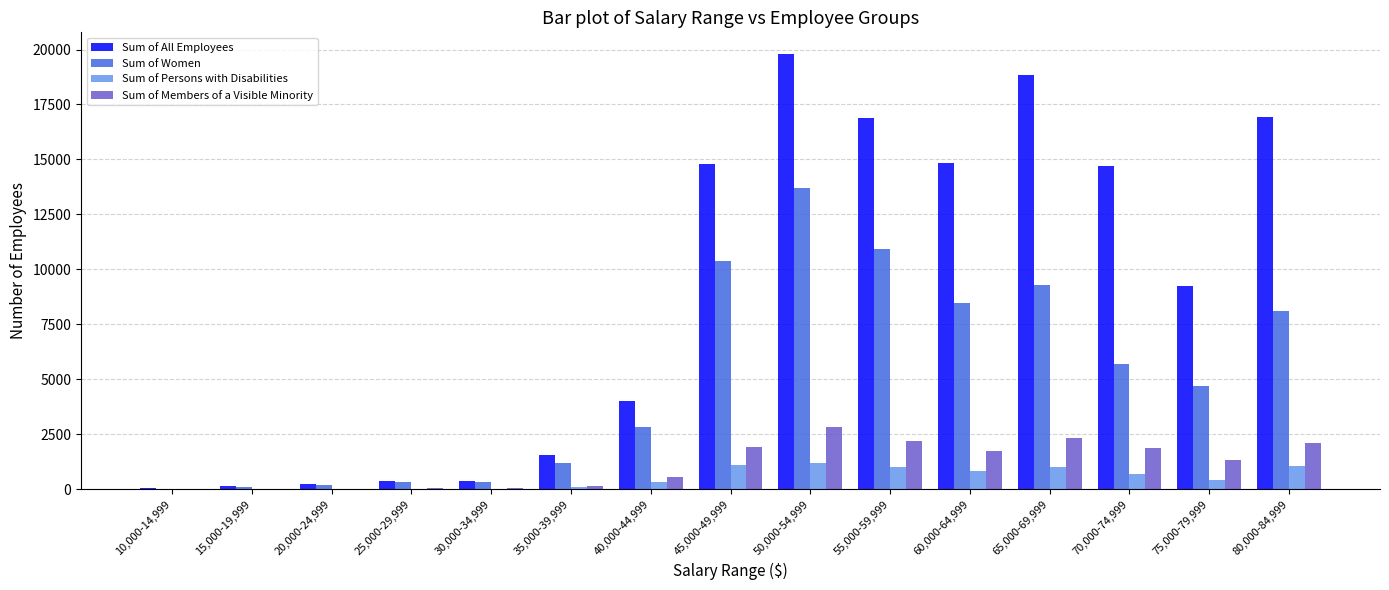

What is the highest value of the Sum of All Employees series?

19791